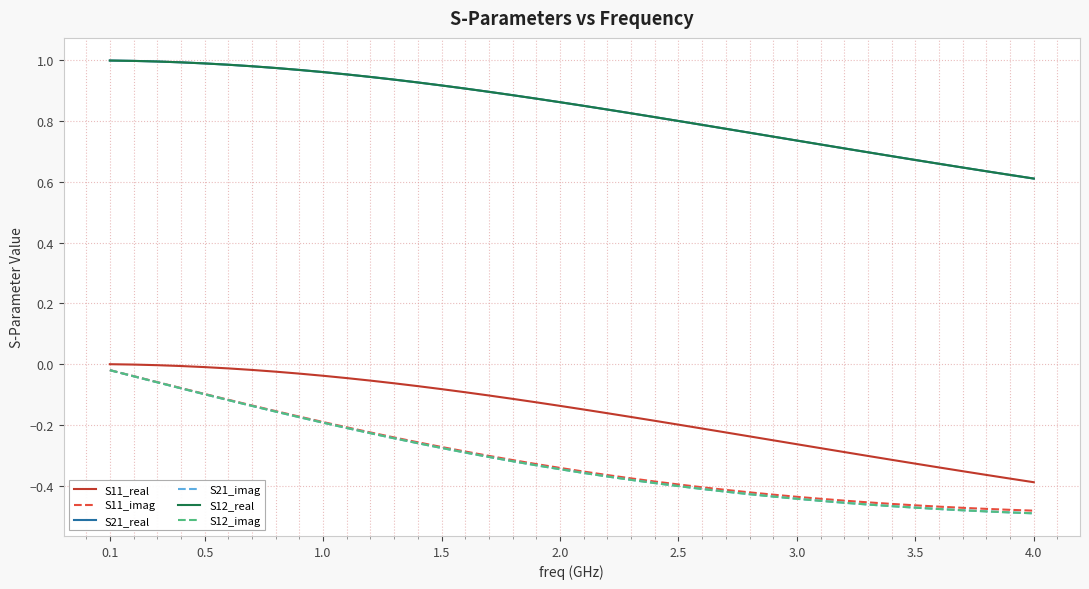

What is the greatest value displayed?

1.0